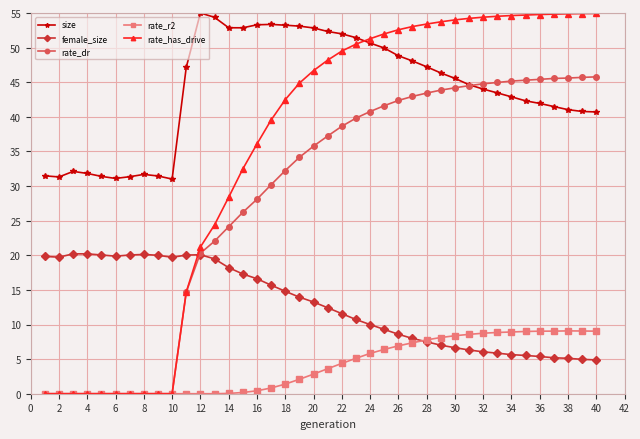

True or false: size has more than 1 interior local peaks.

True